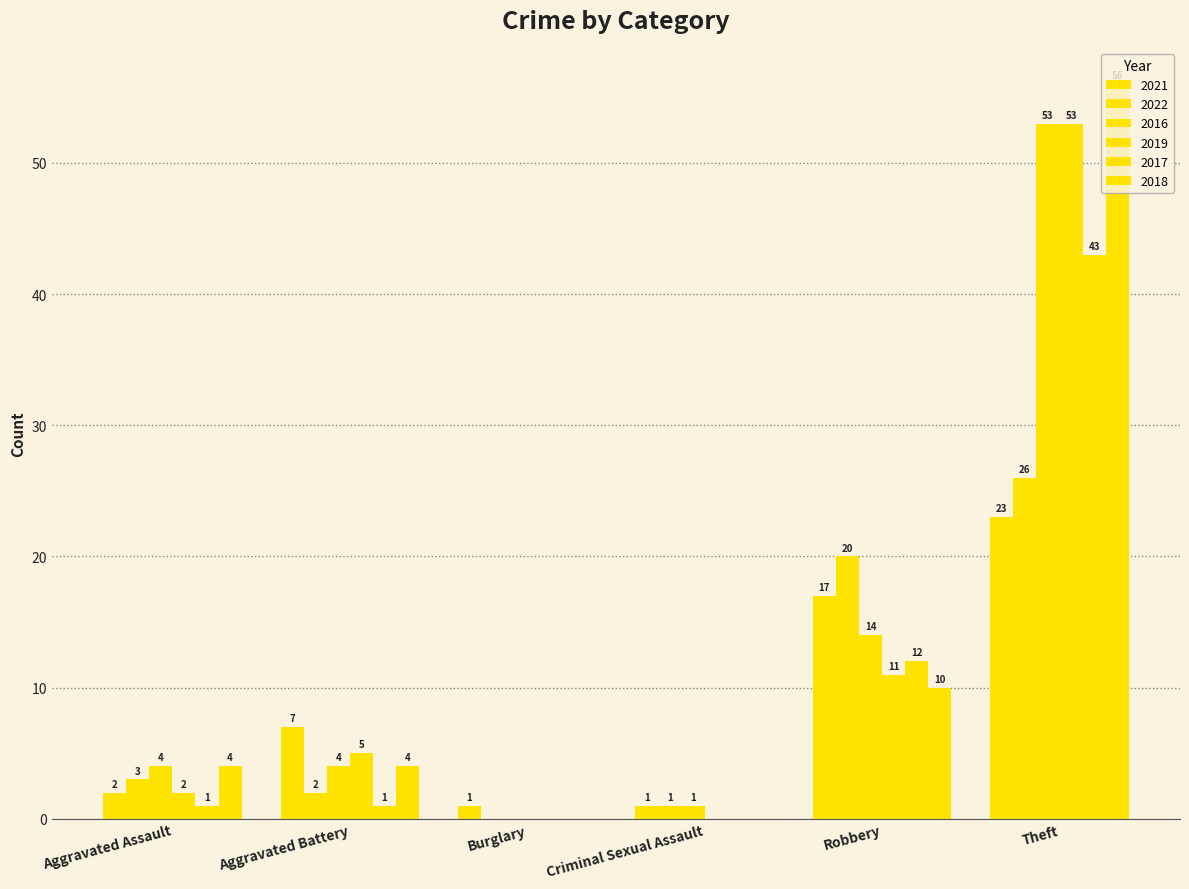

Which has a higher value, Criminal Sexual Assault or Burglary?

Criminal Sexual Assault